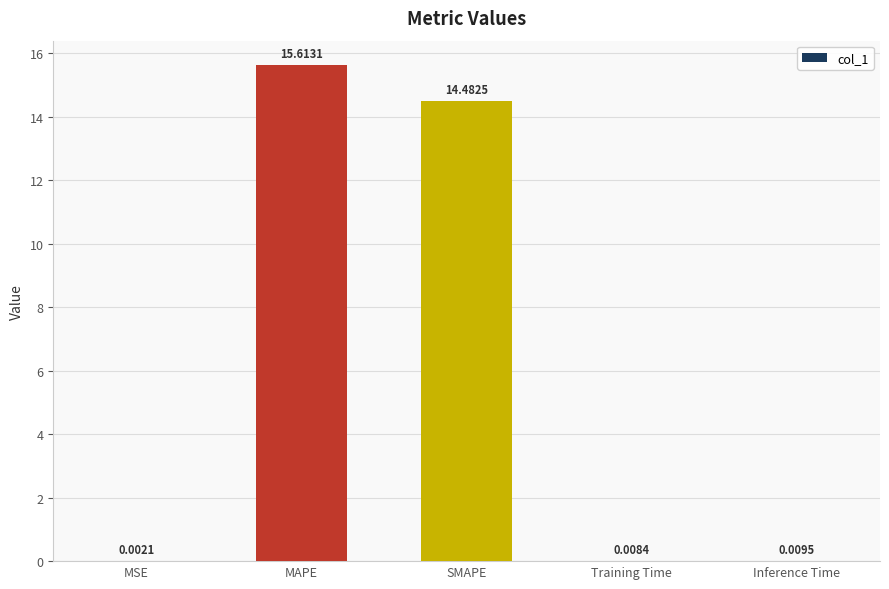

At which label is the value closest to 7?

Inference Time